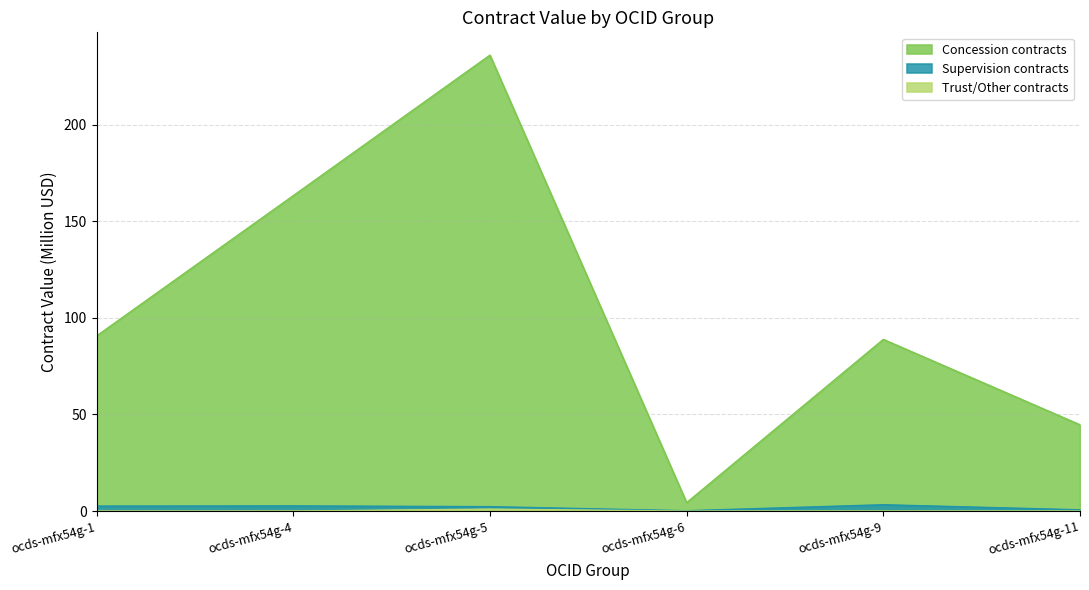

What is the highest value of the Concession contracts series?

236.0